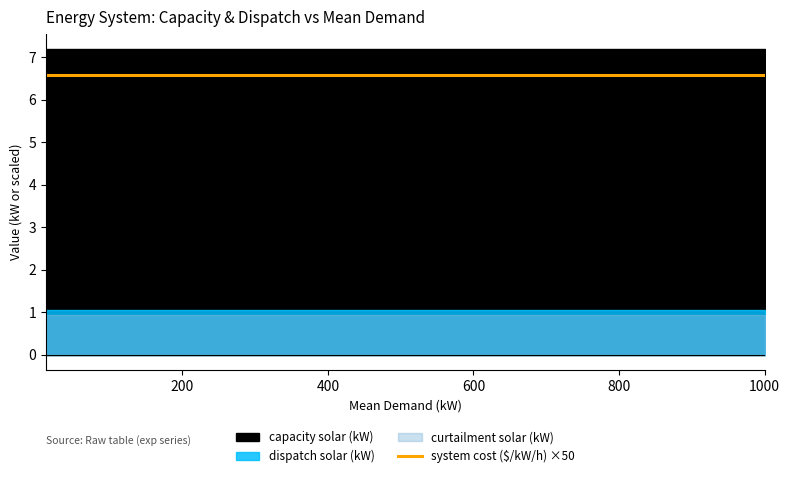

True or false: curtailment solar (kW) and dispatch solar (kW) cross at least once.

False